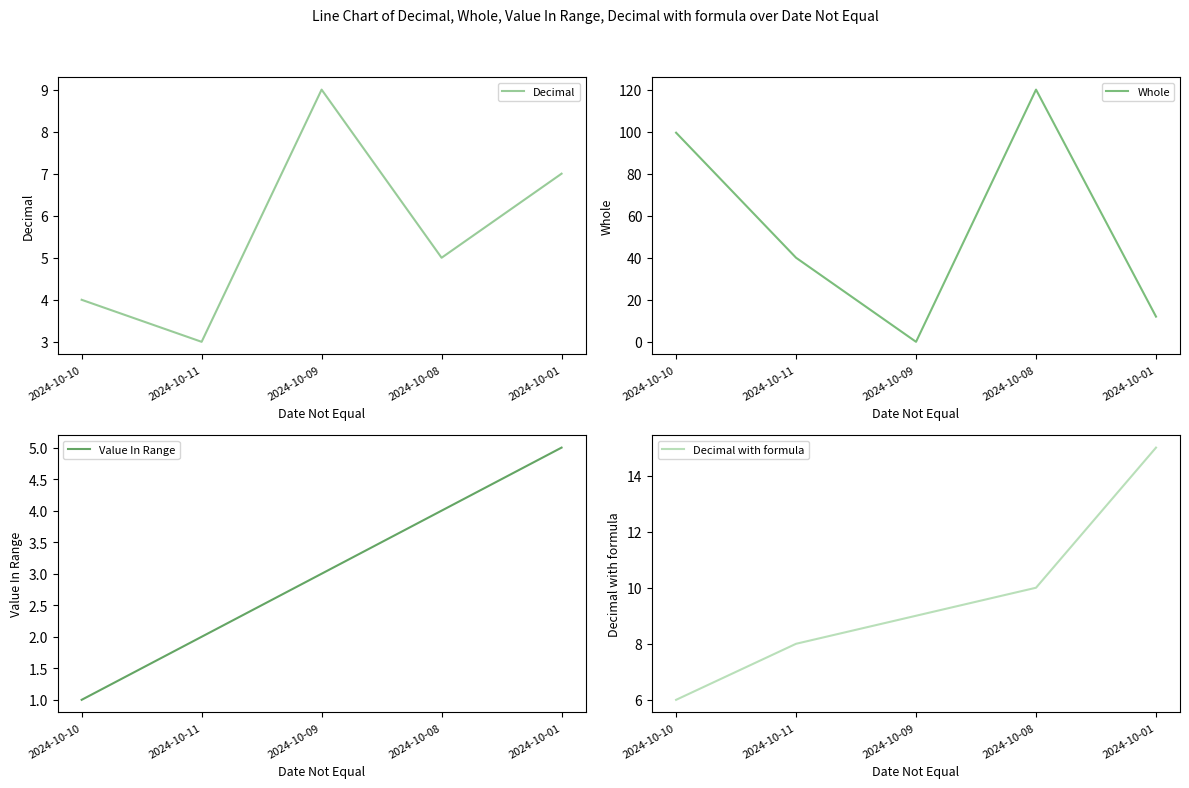

What is the difference between the maximum and minimum values in the Decimal with formula series?

9